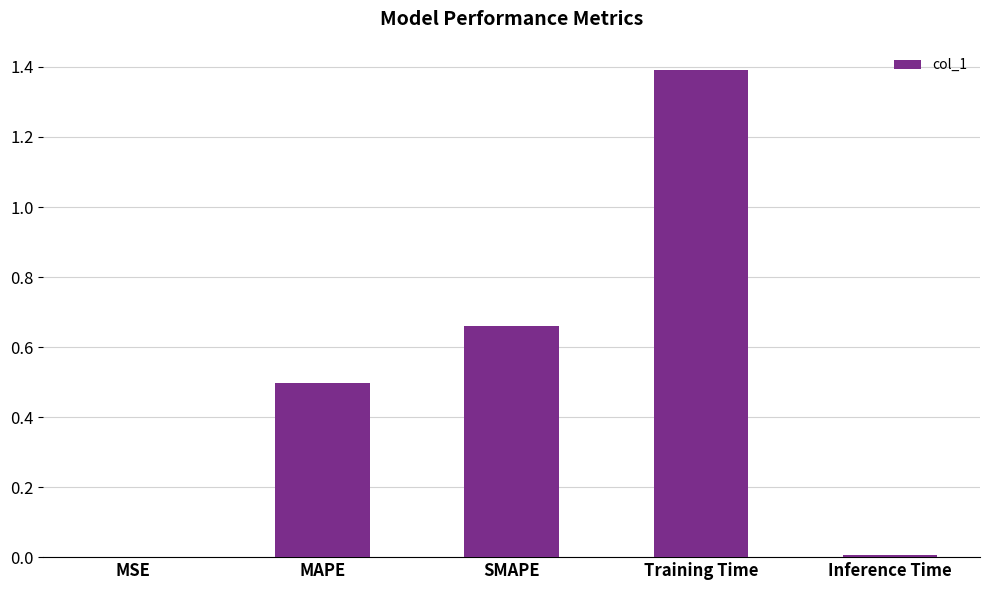

The chart shows a value of 0.5 at MAPE. True or false?

True